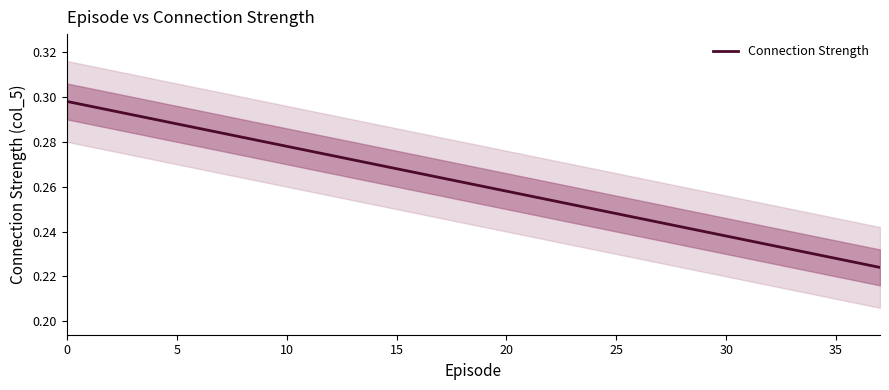

Is this an area chart (filled region under the line)?

No